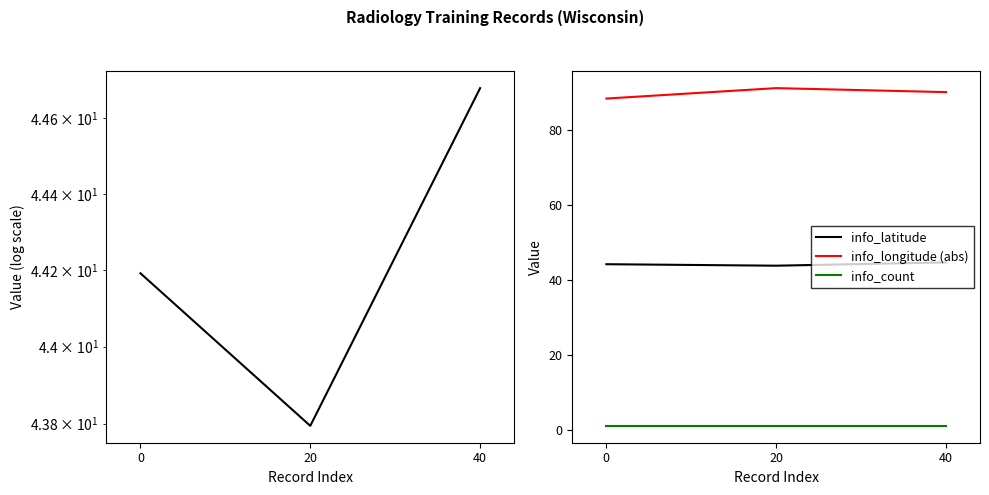

Reading right to left, list all the values displayed in this chart.

info_latitude: 44.7	43.8	44.2
info_longitude (abs): 90.2	91.2	88.5
info_count: 1.0	1.0	1.0